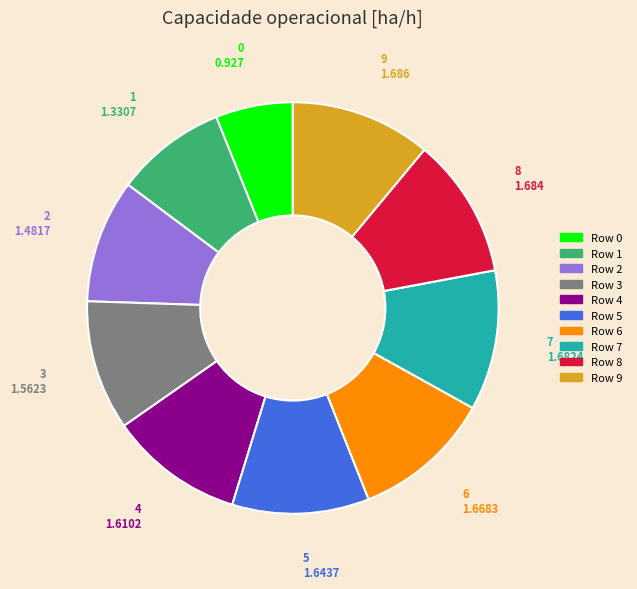

Is there any slice that represents more than half of the pie?

No